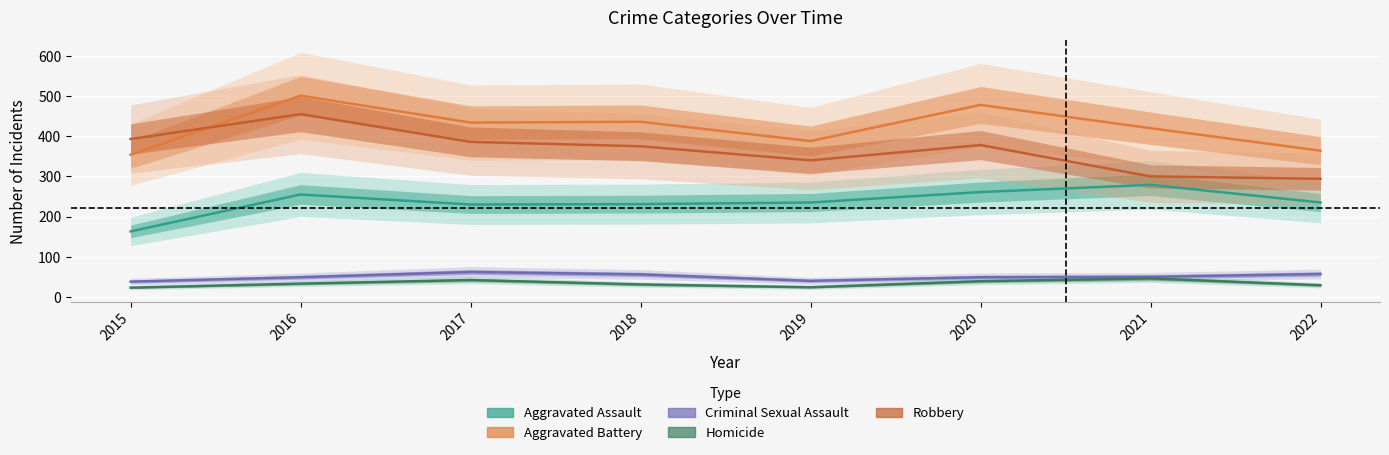

What is the value of the Aggravated Battery point at the 7th from the left?

420